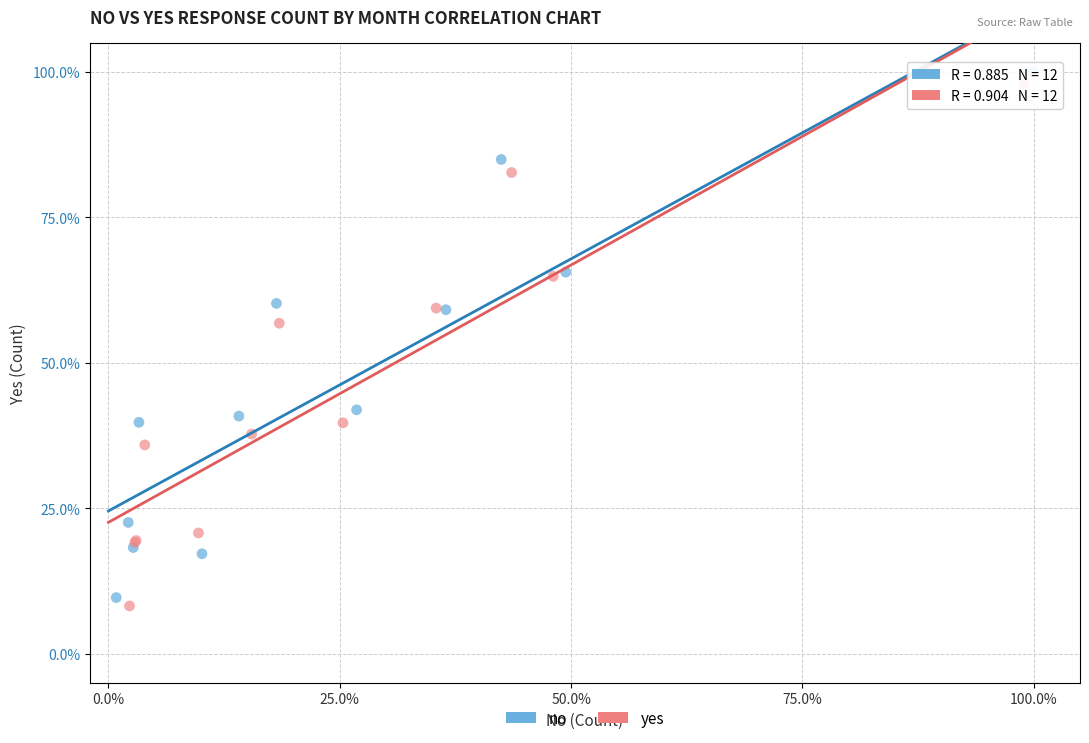

What are all the series names shown in the legend?

no, yes